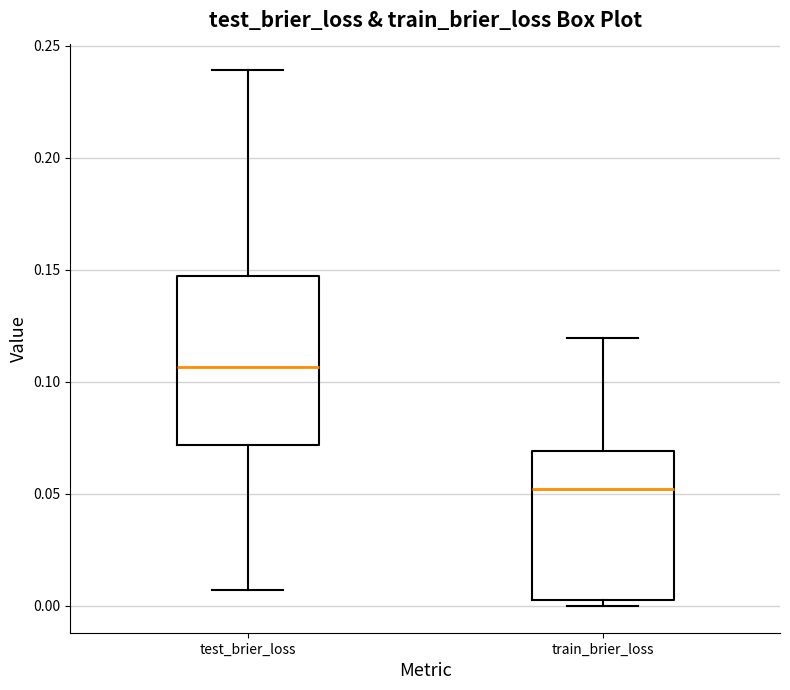

Reading left to right, read every box against the y-axis: the position of its median line, the range the box covers, and the ends of its whiskers. The values are not printed on the chart, so give them approximately, as read against the axis.

test_brier_loss: median 0.105, box 0.070 to 0.145, whiskers 0.005 to 0.240
train_brier_loss: median 0.050, box 0.005 to 0.070, whiskers 0.000 to 0.120